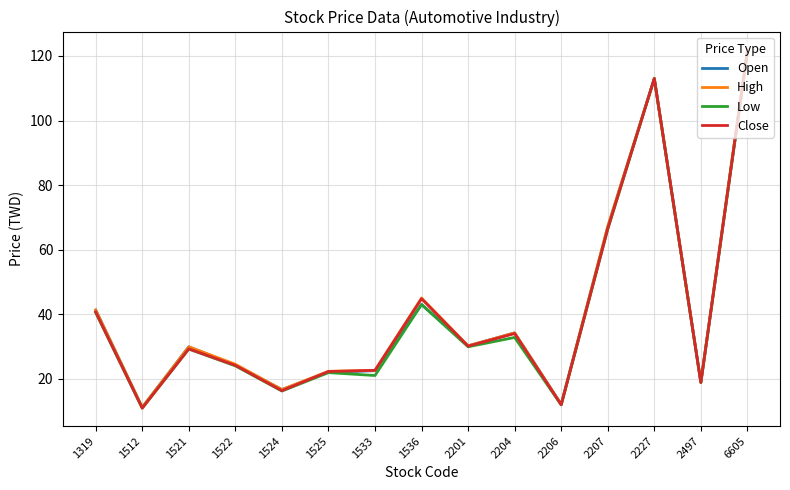

Is the value of Open at 1512 greater than the value of Low at 1536?

No